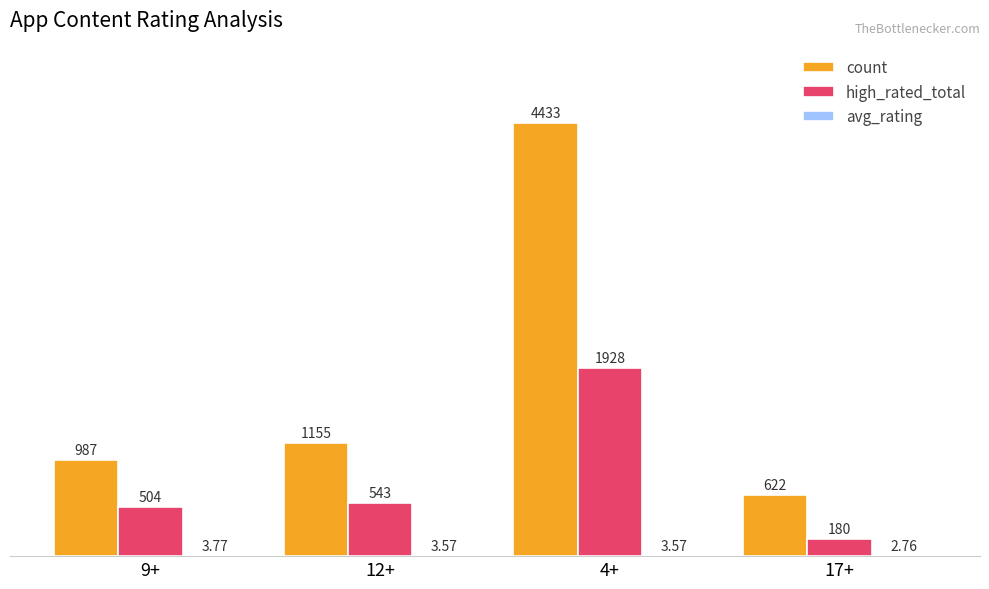

The count series shows 3048.2 at 4+. True or false?

False